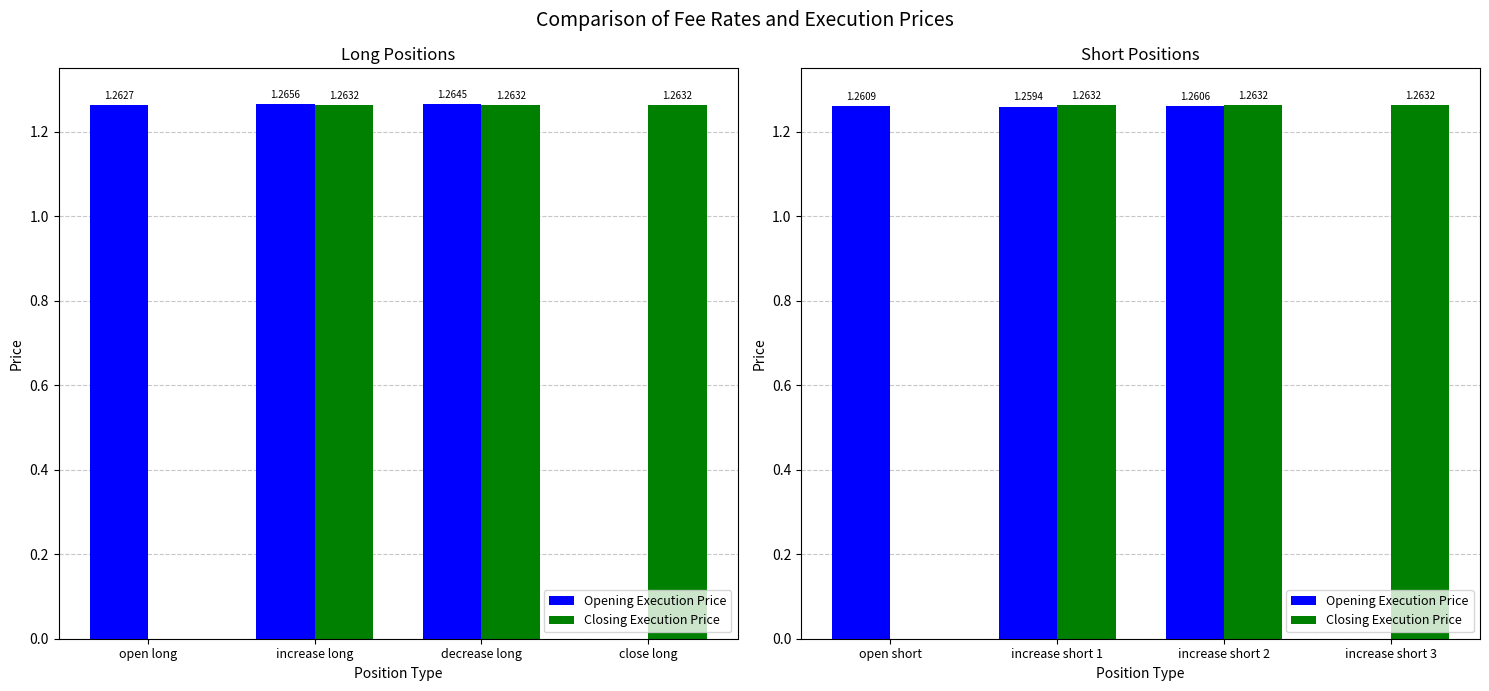

At which label does Opening Execution Price first exceed 1?

open short